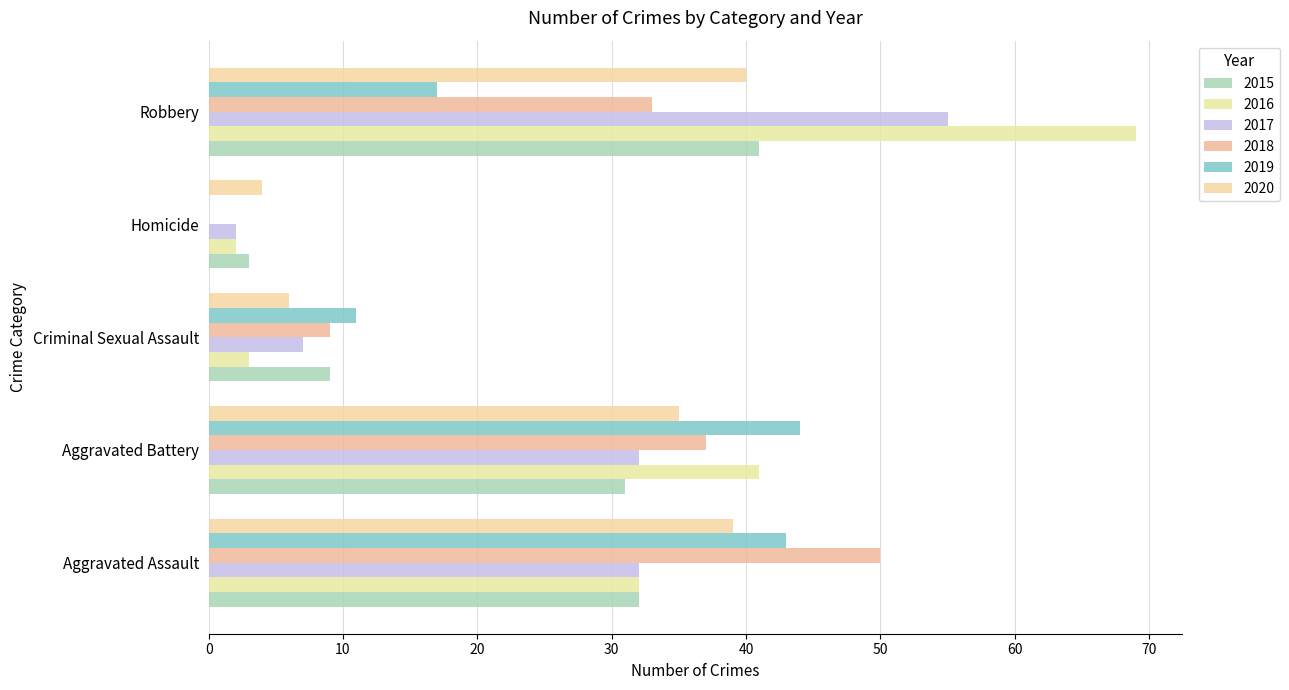

What is the sum of the 2017 values at Aggravated Battery and Aggravated Assault?

64